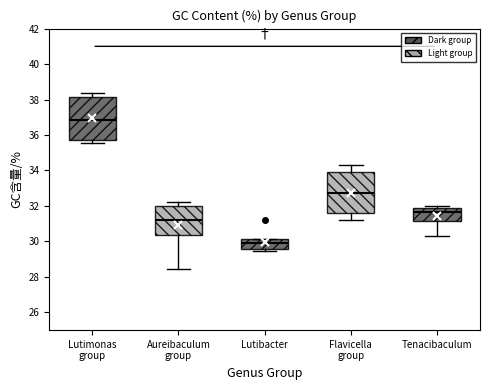

Which box has the lowest median line?

Lutibacter